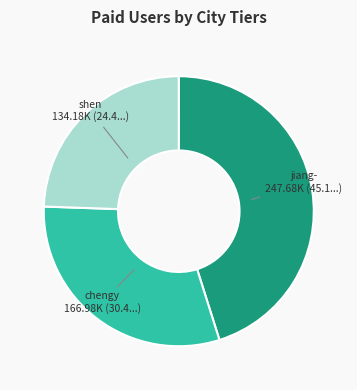

Is there any slice that represents more than half of the pie?

No